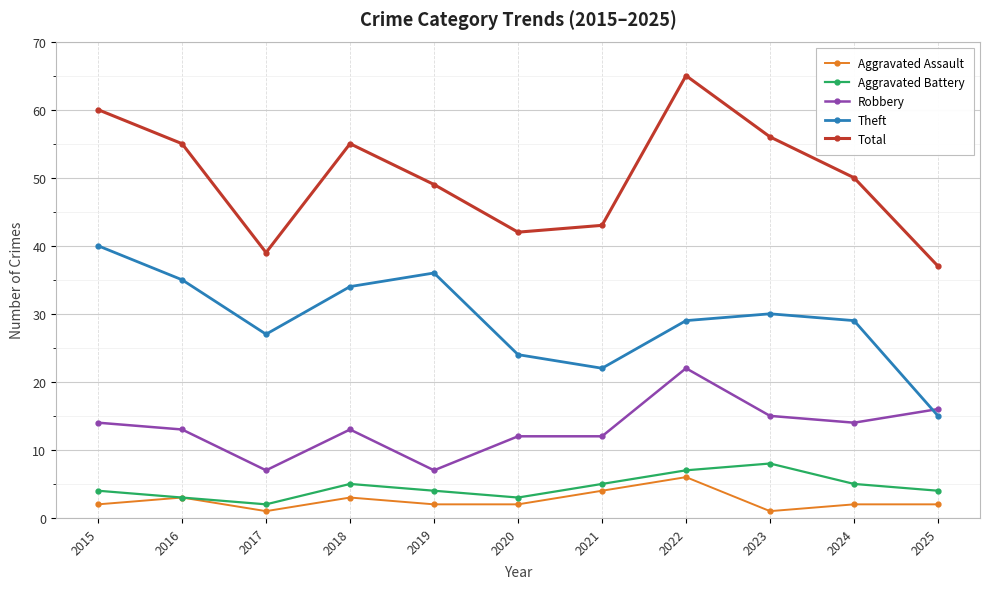

Reading left to right, what are all the values shown in this chart?

Aggravated Assault: 2	3	1	3	2	2	4	6	1	2	2
Aggravated Battery: 4	3	2	5	4	3	5	7	8	5	4
Robbery: 14	13	7	13	7	12	12	22	15	14	16
Theft: 40	35	27	34	36	24	22	29	30	29	15
Total: 60	55	39	55	49	42	43	65	56	50	37